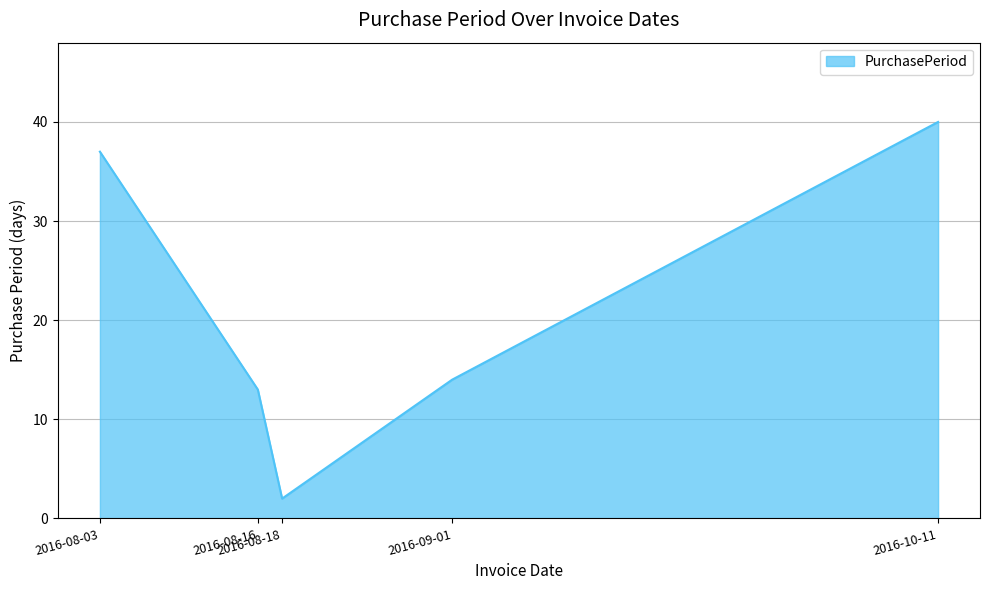

How many interior local valleys (lower than both neighbors) does the data have?

1